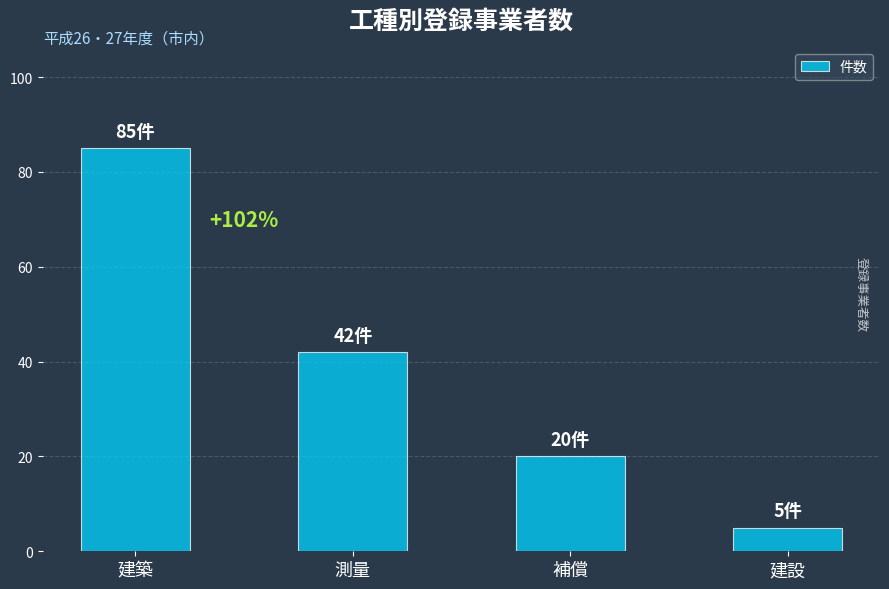

At which category does the chart reach its peak across all series?

建築